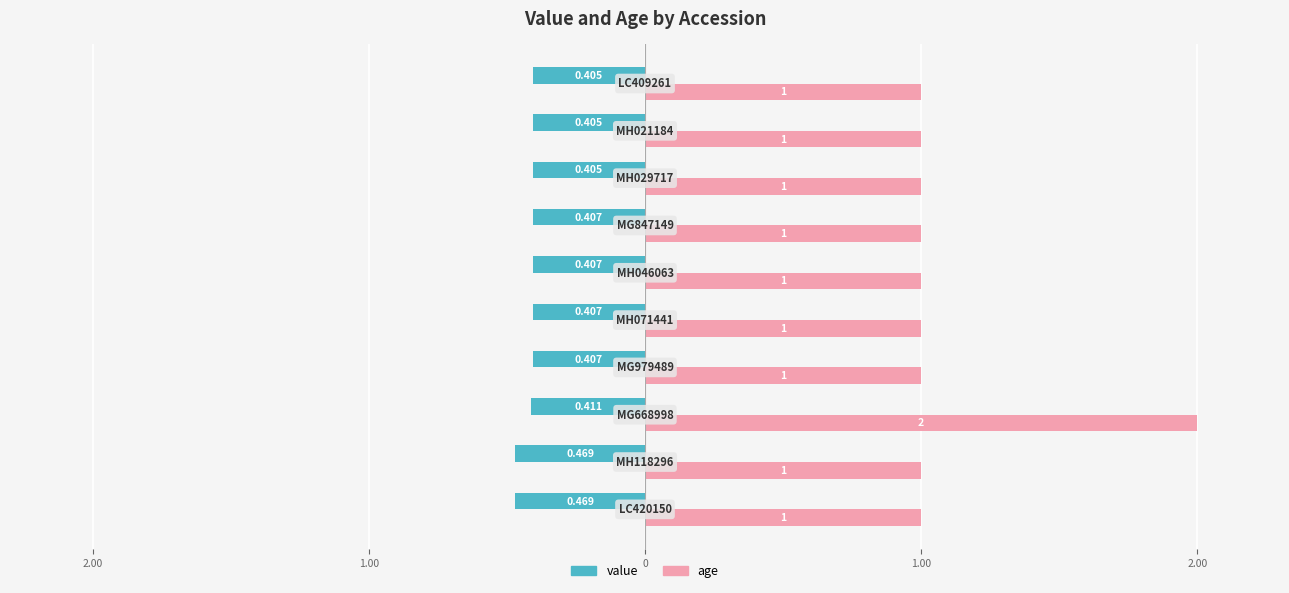

Which series has the widest spread of values?

age